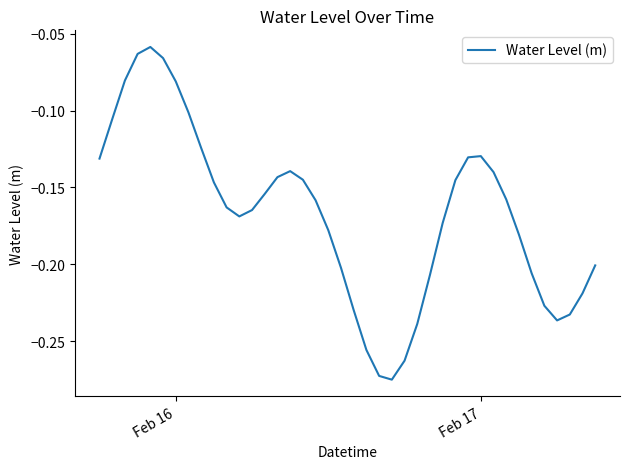

Does the chart display data point markers on the line(s)?

No